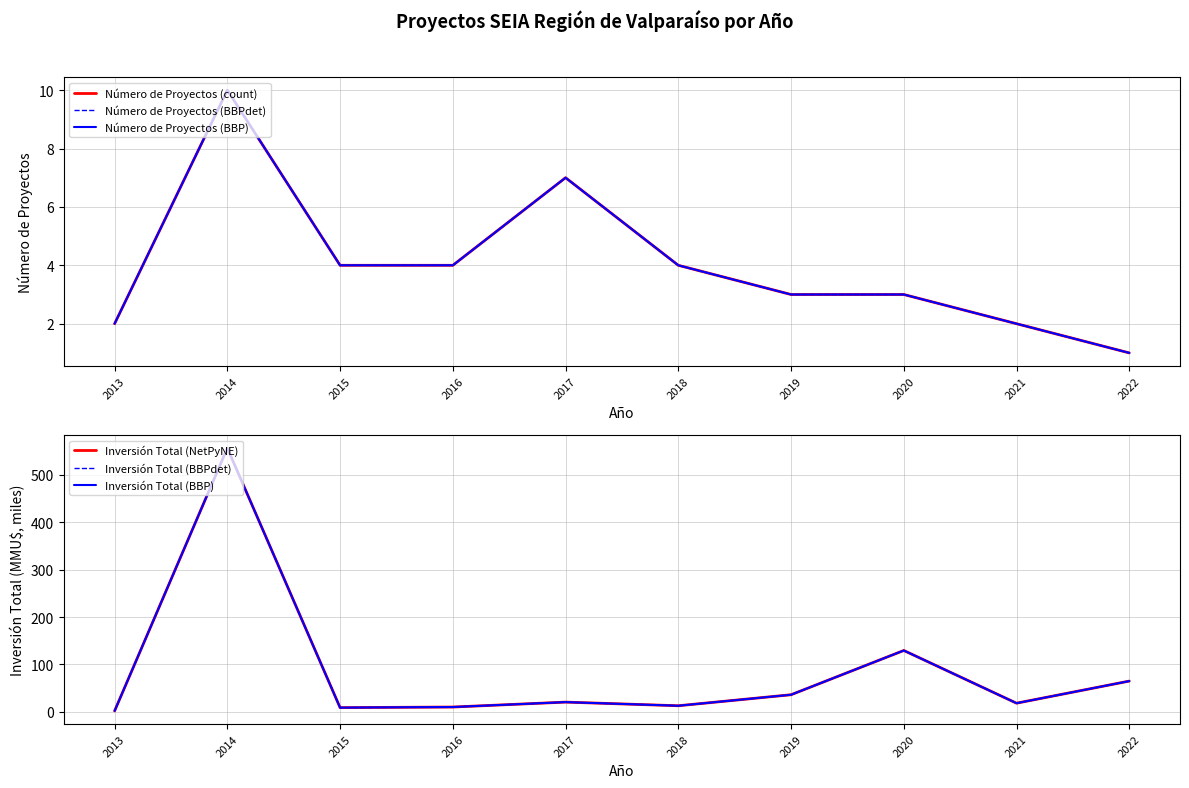

True or false: Número de Proyectos (BBP) has a value of 3.0 at 2019.

True